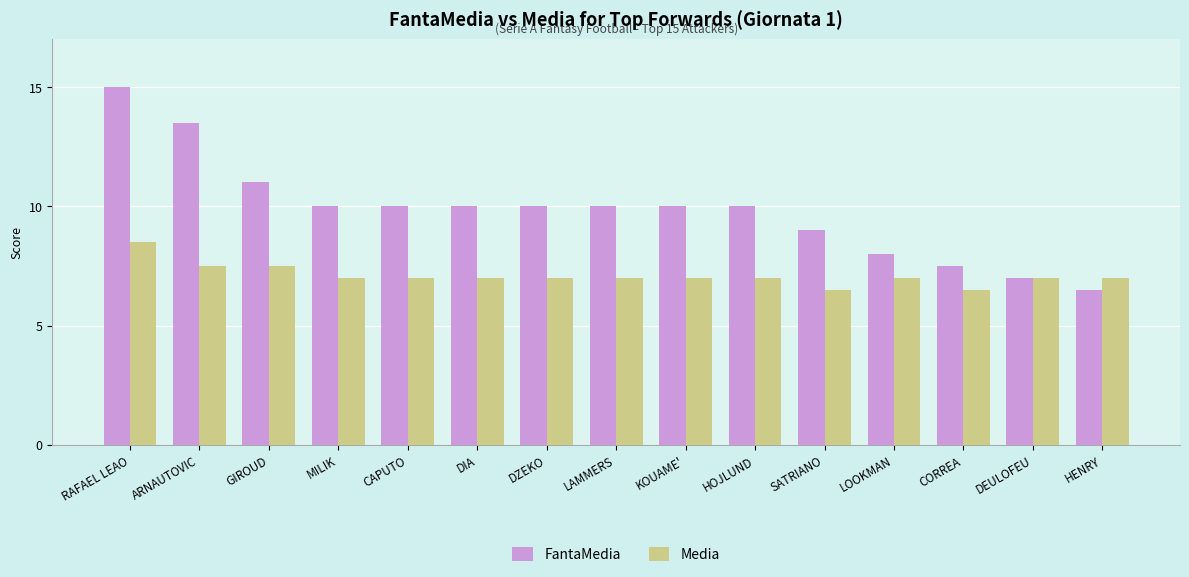

Reading left to right, list all the values displayed in this chart.

FantaMedia: 15.0	13.5	11.0	10.0	10.0	10.0	10.0	10.0	10.0	10.0	9.0	8.0	7.5	7.0	6.5
Media: 8.5	7.5	7.5	7.0	7.0	7.0	7.0	7.0	7.0	7.0	6.5	7.0	6.5	7.0	7.0